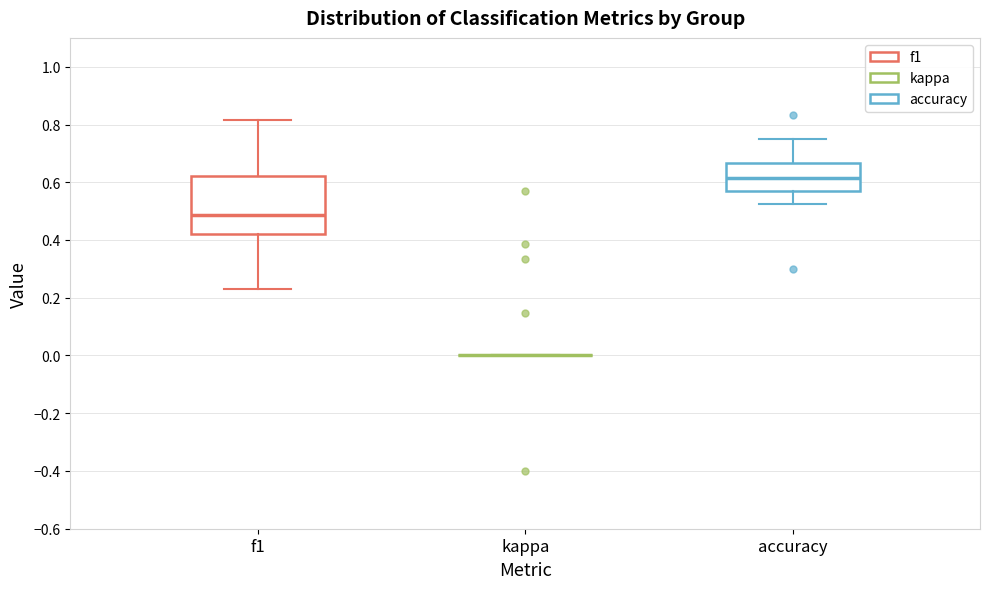

Reading left to right, read every box against the y-axis: the position of its median line, the range the box covers, and the ends of its whiskers. The values are not printed on the chart, so give them approximately, as read against the axis.

f1: median 0.48, box 0.42 to 0.62, whiskers 0.24 to 0.82
kappa: box collapsed to a line at 0.00, whiskers 0.00 to 0.00
accuracy: median 0.62, box 0.58 to 0.66, whiskers 0.52 to 0.76